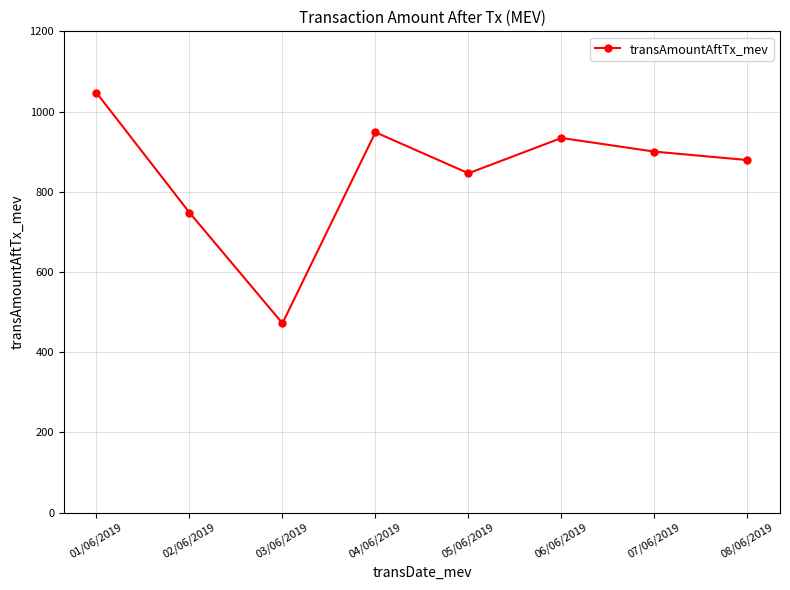

Where is the first local minimum?

03/06/2019